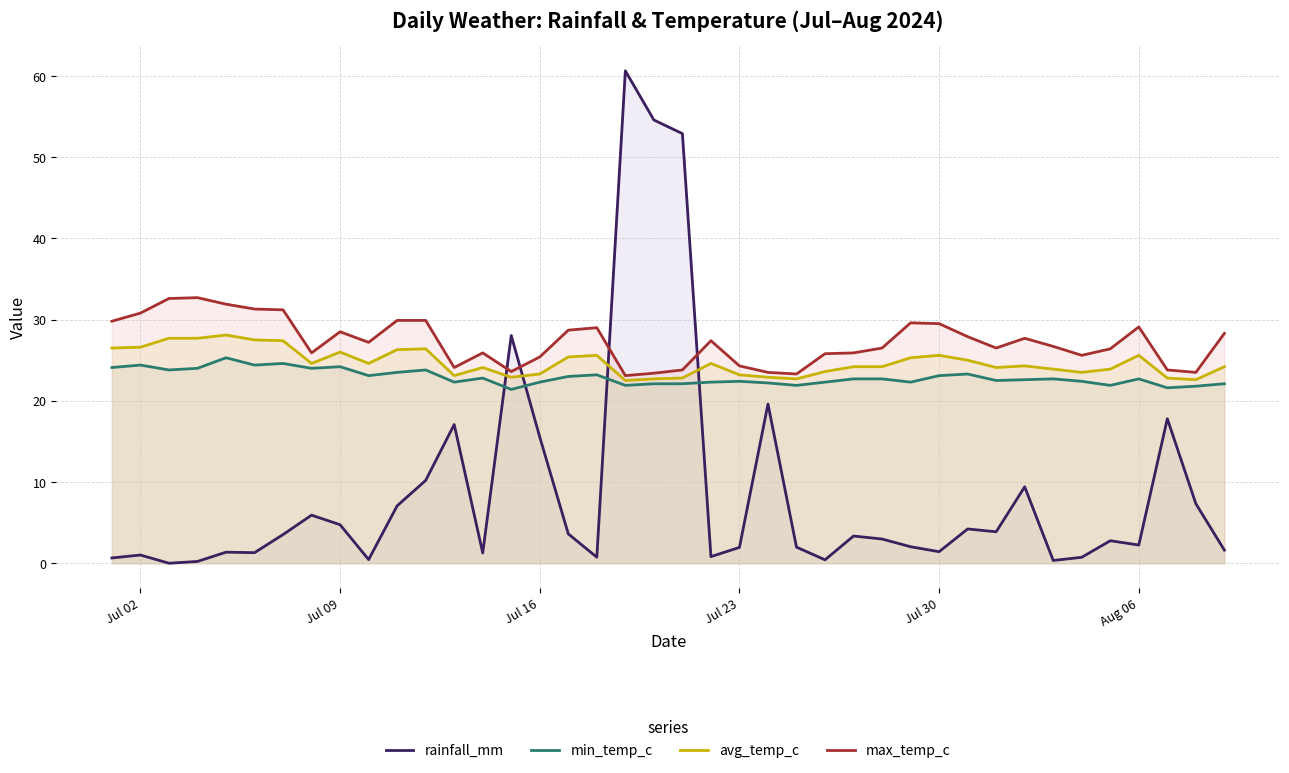

At how many categories does at least one series exceed 0?

40